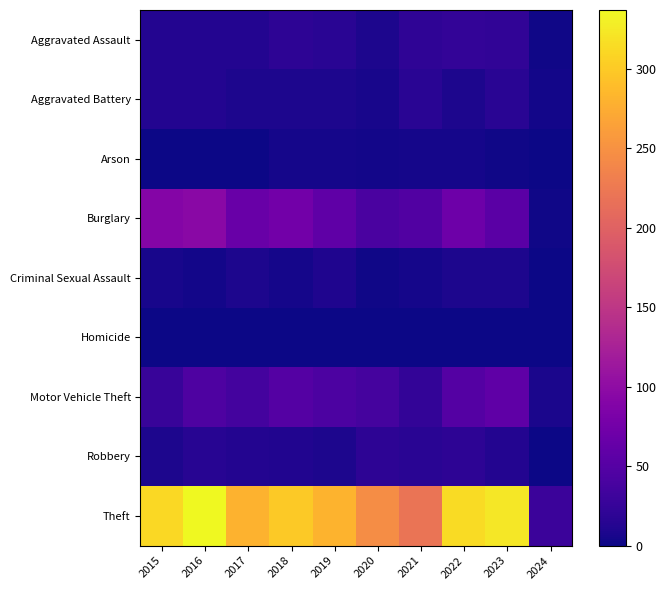

Reading right to left, extract all data points from this chart.

Aggravated Assault: 2024=2	2023=22	2022=23	2021=21	2020=9	2019=16	2018=19	2017=12	2016=13	2015=12
Aggravated Battery: 2024=3	2023=16	2022=9	2021=17	2020=6	2019=8	2018=8	2017=9	2016=13	2015=13
Arson: 2024=0	2023=2	2022=4	2021=4	2020=3	2019=4	2018=4	2017=1	2016=0	2015=1
Burglary: 2024=2	2023=54	2022=70	2021=47	2020=42	2019=58	2018=75	2017=67	2016=96	2015=90
Criminal Sexual Assault: 2024=0	2023=8	2022=8	2021=5	2020=2	2019=10	2018=4	2017=9	2016=3	2015=6
Homicide: 2024=0	2023=0	2022=0	2021=0	2020=1	2019=0	2018=0	2017=1	2016=1	2015=0
Motor Vehicle Theft: 2024=7	2023=58	2022=50	2021=23	2020=37	2019=43	2018=50	2017=36	2016=44	2015=27
Robbery: 2024=0	2023=12	2022=19	2021=16	2020=19	2019=9	2018=11	2017=13	2016=15	2015=8
Theft: 2024=30	2023=323	2022=314	2021=221	2020=245	2019=281	2018=300	2017=280	2016=337	2015=311